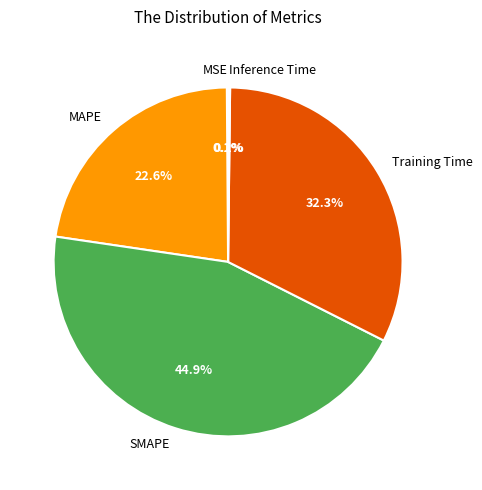

Which category has the biggest portion of the pie?

SMAPE